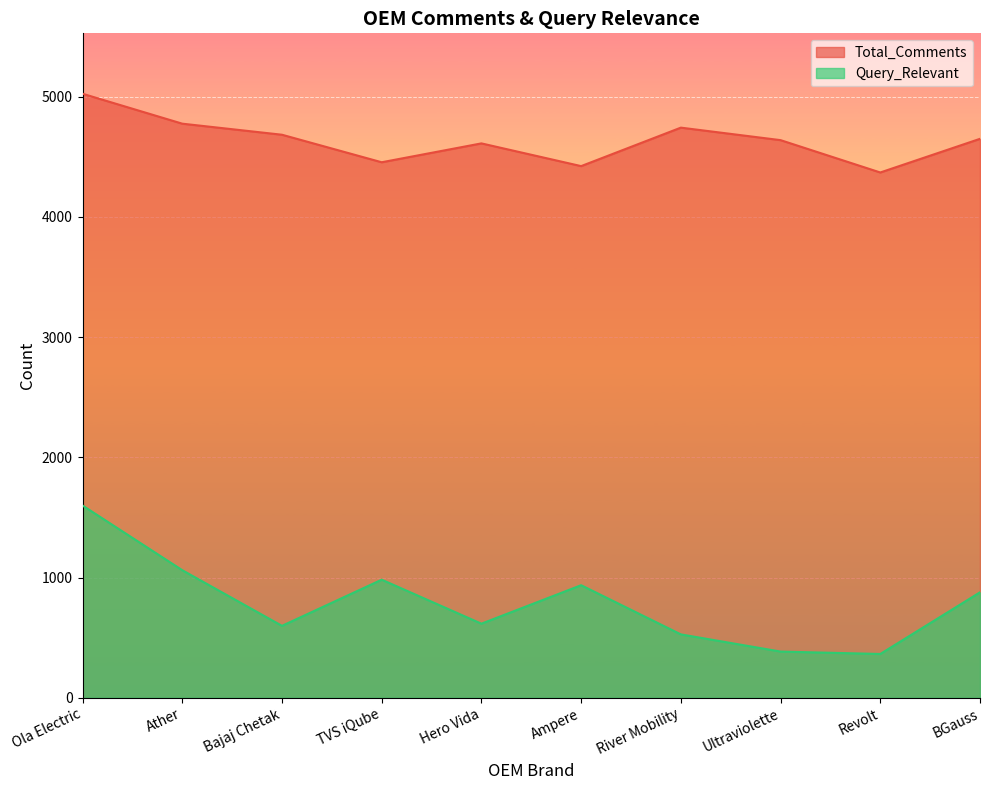

The value of Total_Comments at Ola Electric is 5024. True or false?

True